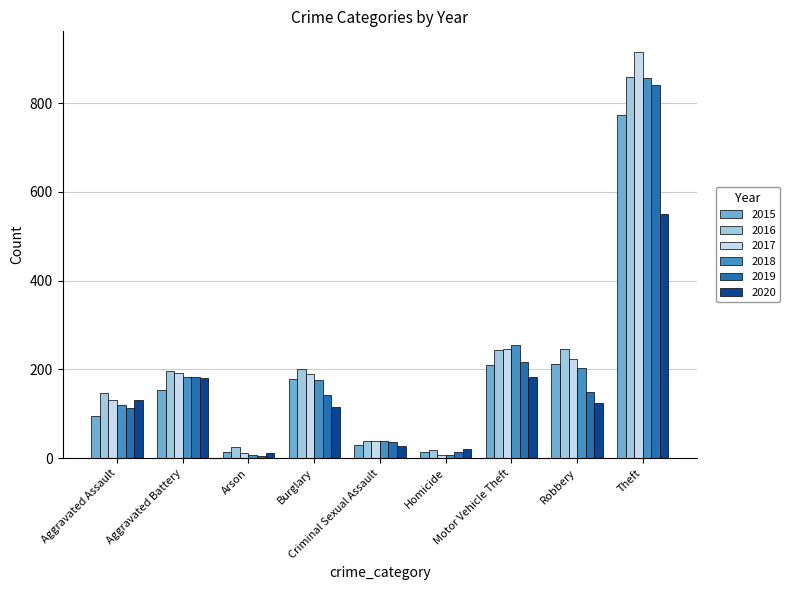

True or false: 2017 has a value of 316 at Burglary.

False